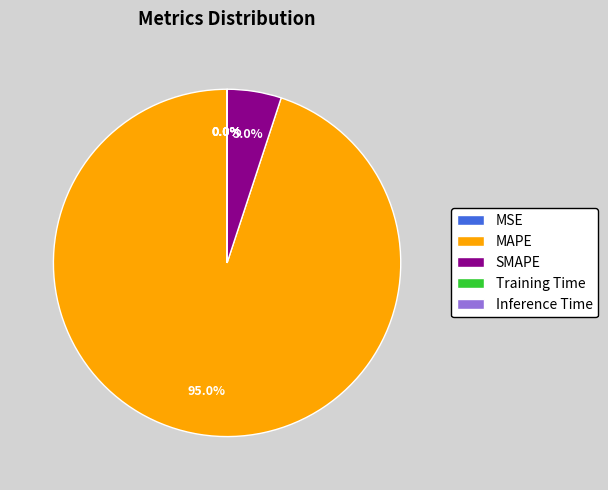

Do SMAPE and MAPE together represent more than half of the pie?

Yes